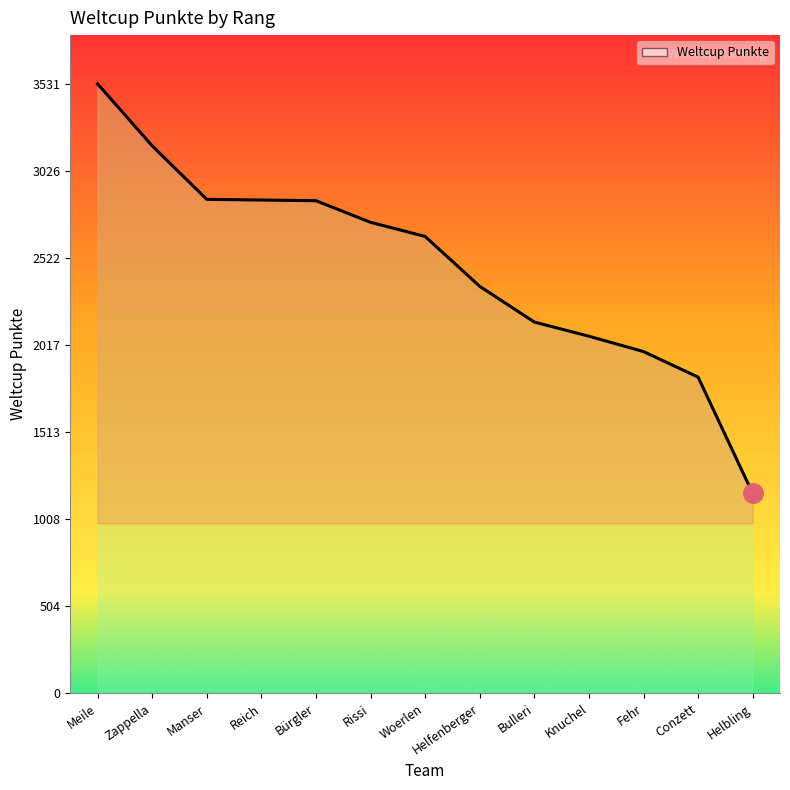

What is the greatest value displayed?

3531